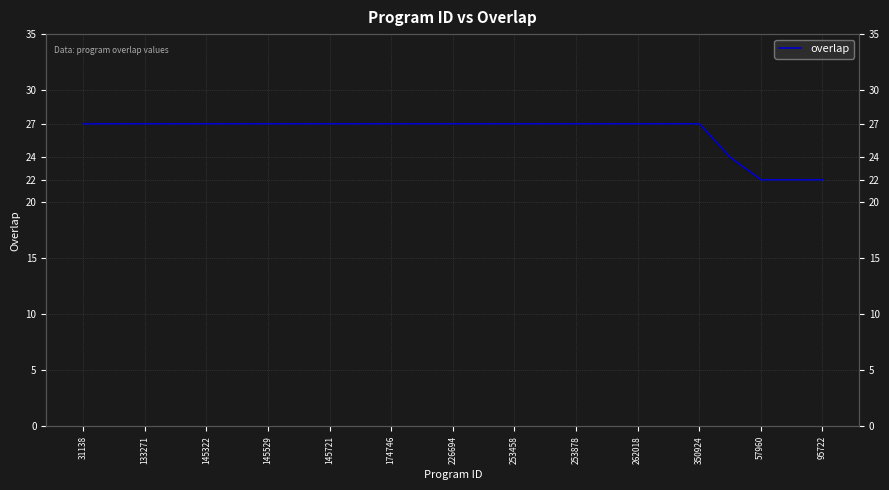

Is it true that the value at 21 is 24?

True